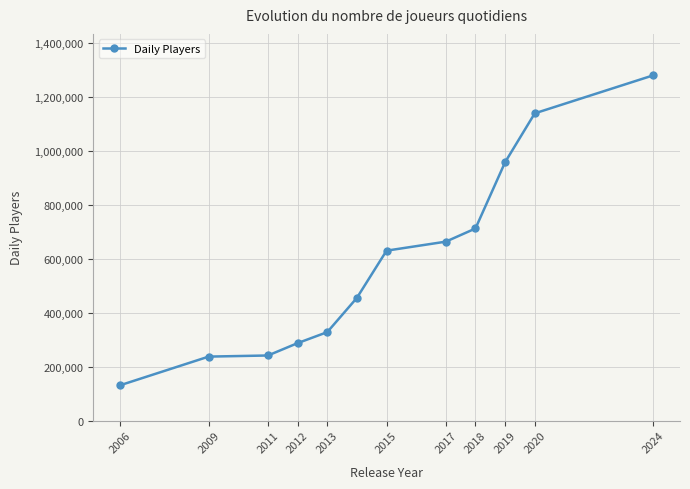

True or false: the data has more than 1 interior local peaks.

False